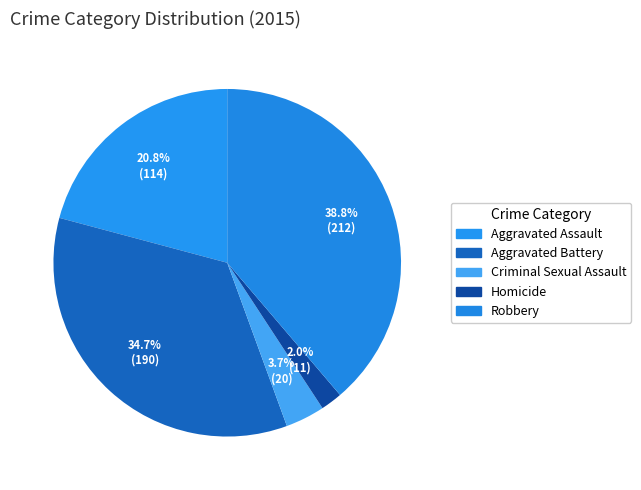

How many slices are in this pie chart?

5